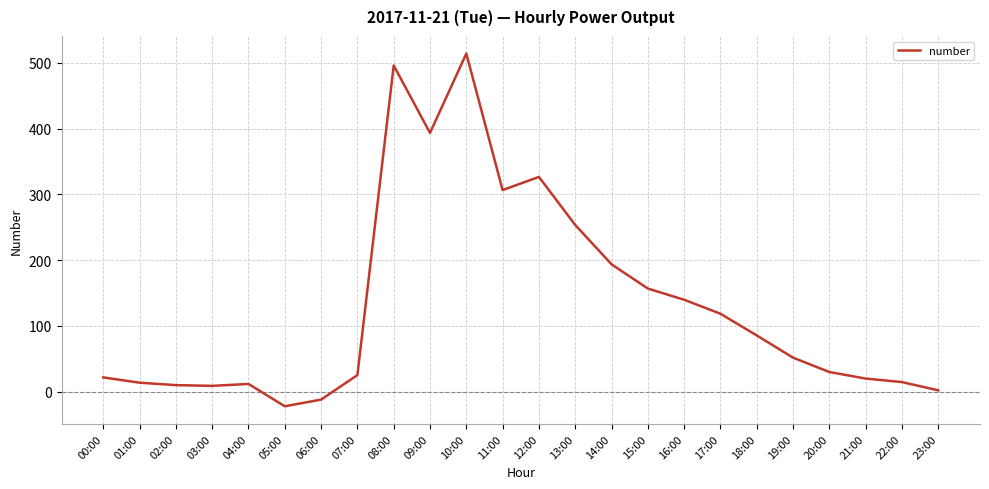

The chart shows a value of 123.1 at 14:00. True or false?

False